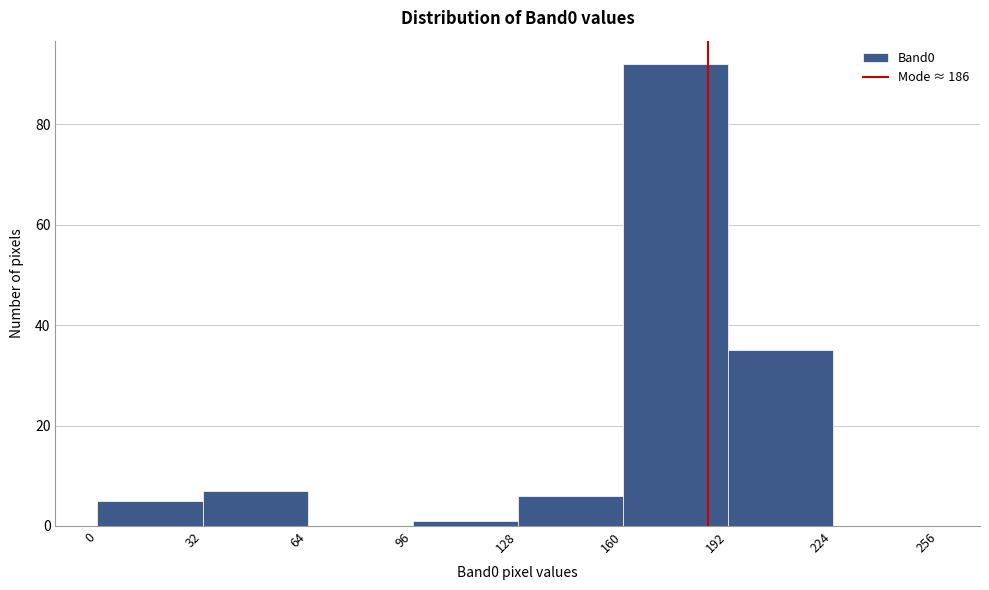

Reading left to right, transcribe this chart: for each bar, give the range it covers on the x-axis and its height. The values are not printed on the chart, so give them approximately, as read against the axis.

0 to 32: 6
32 to 64: 8
64 to 96: 0
96 to 128: under 2
128 to 160: 6
160 to 192: 92
192 to 224: 36
224 to 256: 0